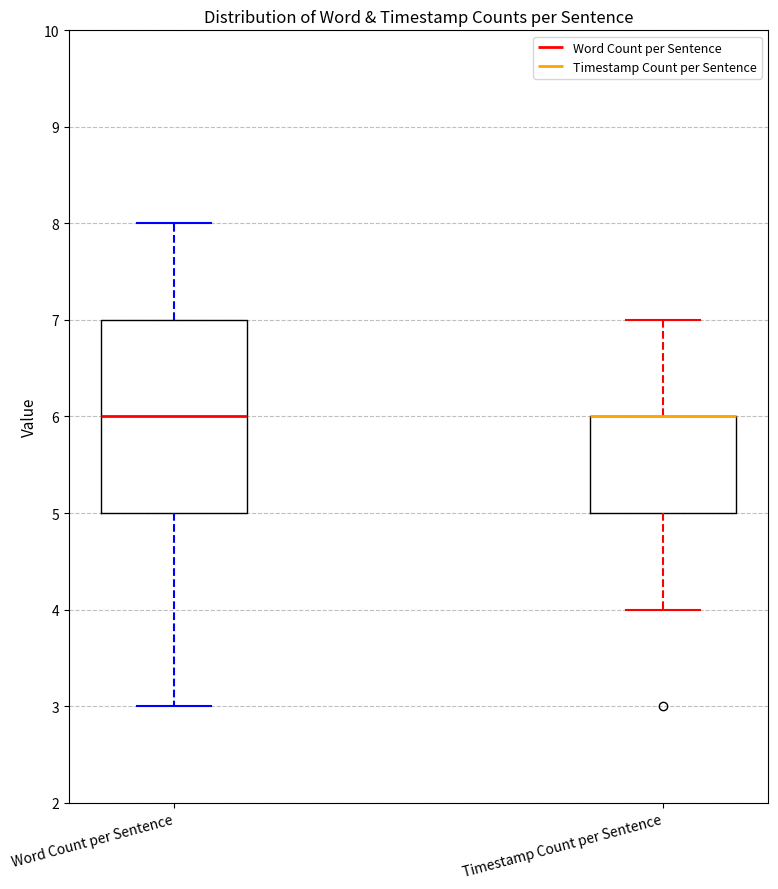

Reading left to right, transcribe this box plot: for each box, give where its median line is, the range the box spans, and where its two whiskers end, as read against the y-axis. The values are not printed on the chart, so give them approximately, as read against the axis.

Word Count per Sentence: median 6, box 5 to 7, whiskers 3 to 8
Timestamp Count per Sentence: median 6 (drawn on the box's upper edge), box 5 to 6, whiskers 4 to 7